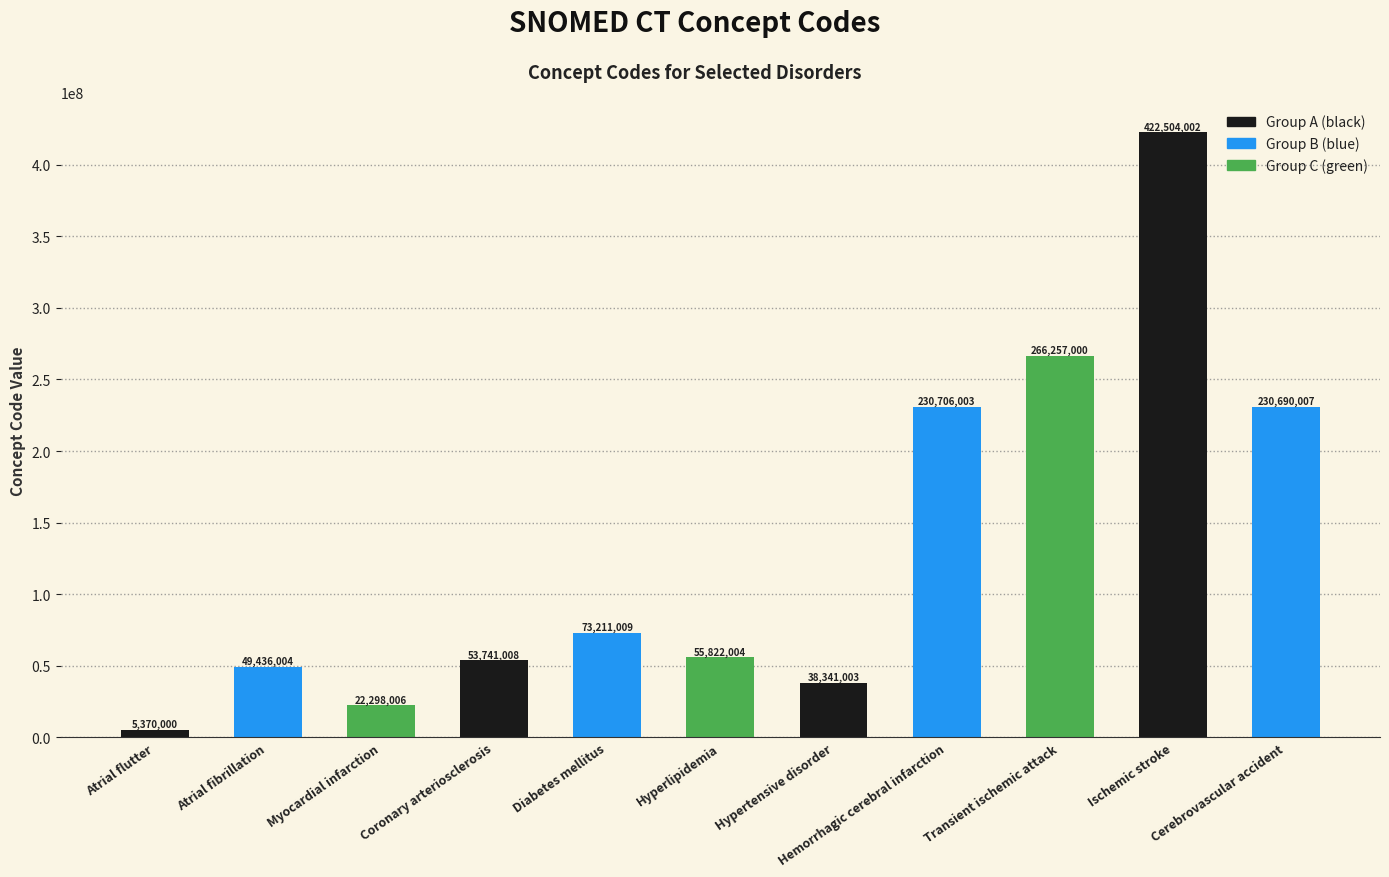

What is the value of the 7th bar from the left?

38341003